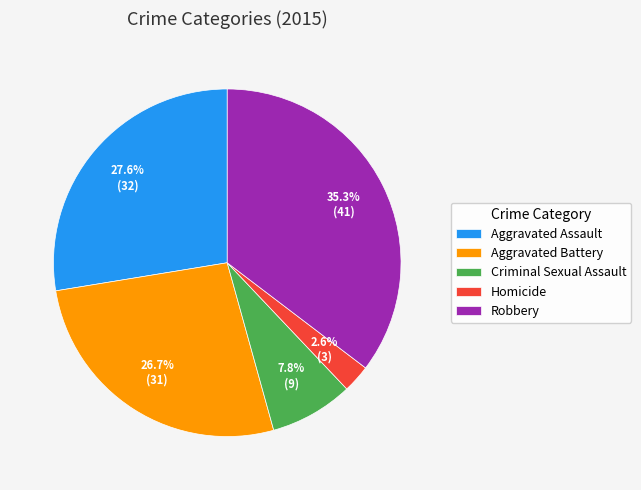

Count the number of slices in the pie.

5